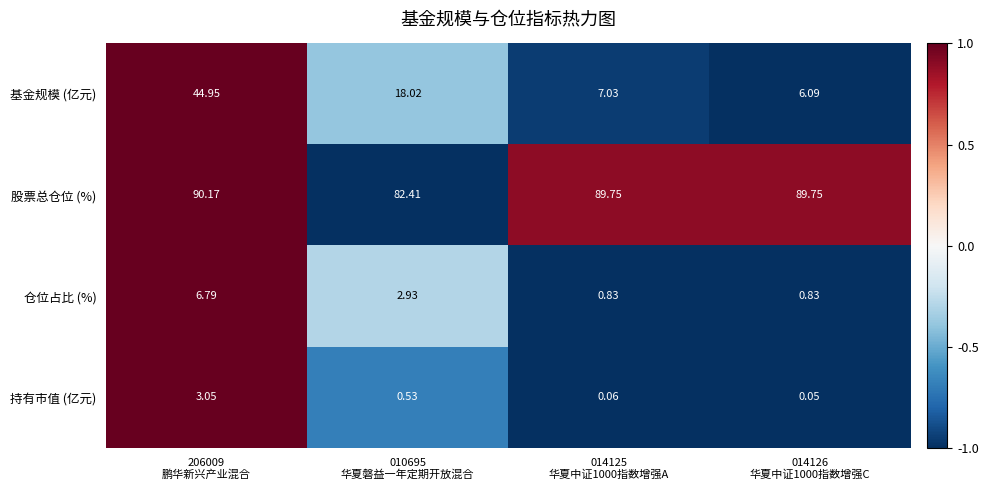

What is the maximum value shown in the chart?

1.0